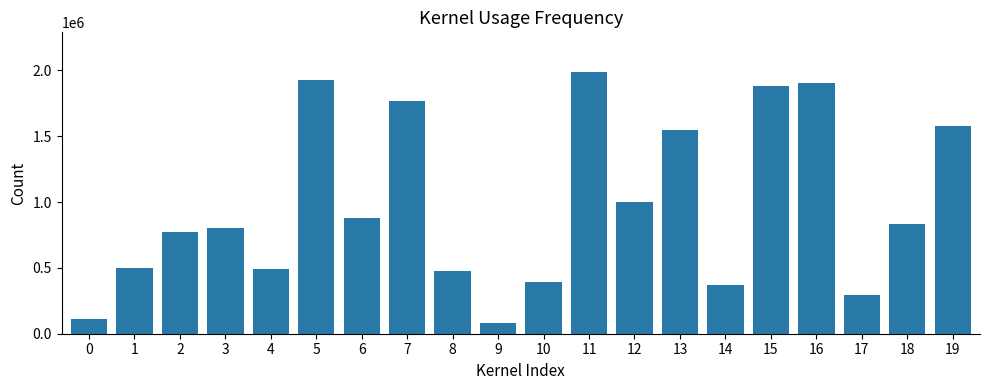

What is the difference between the maximum and minimum values?

1910773